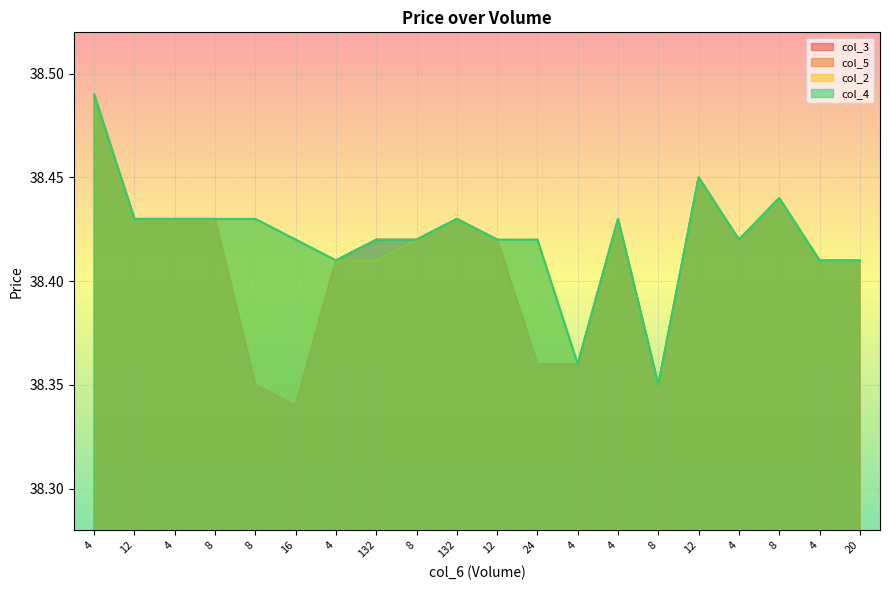

What is the maximum value shown in the chart?

38.5